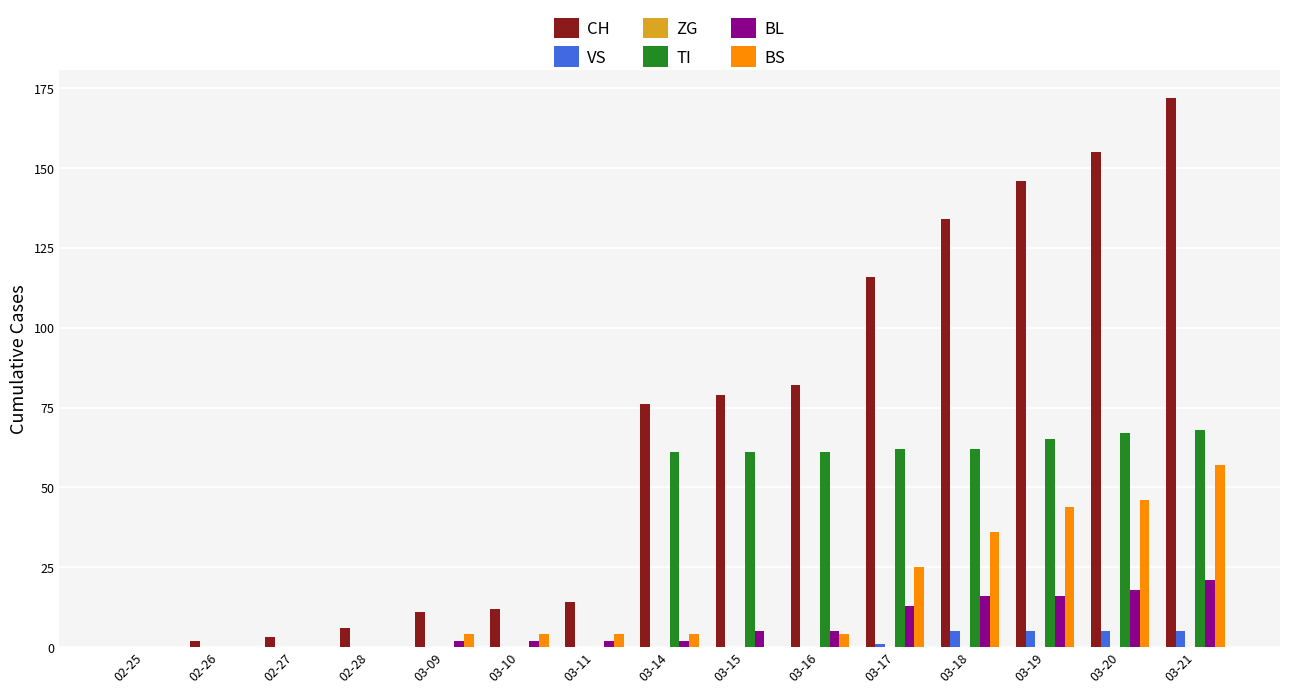

Are the bars grouped side by side (vs. stacked)?

Yes